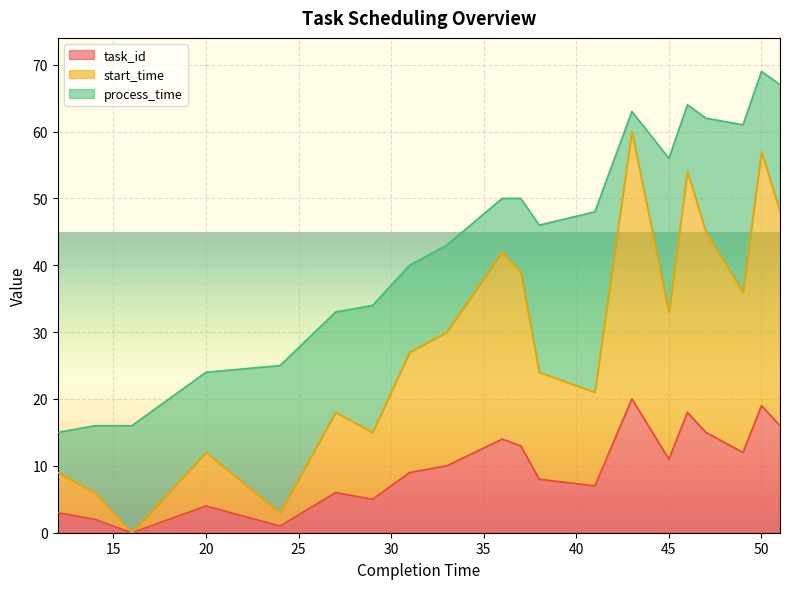

In start_time, how many points are lower than both neighbors (excluding endpoints)?

6